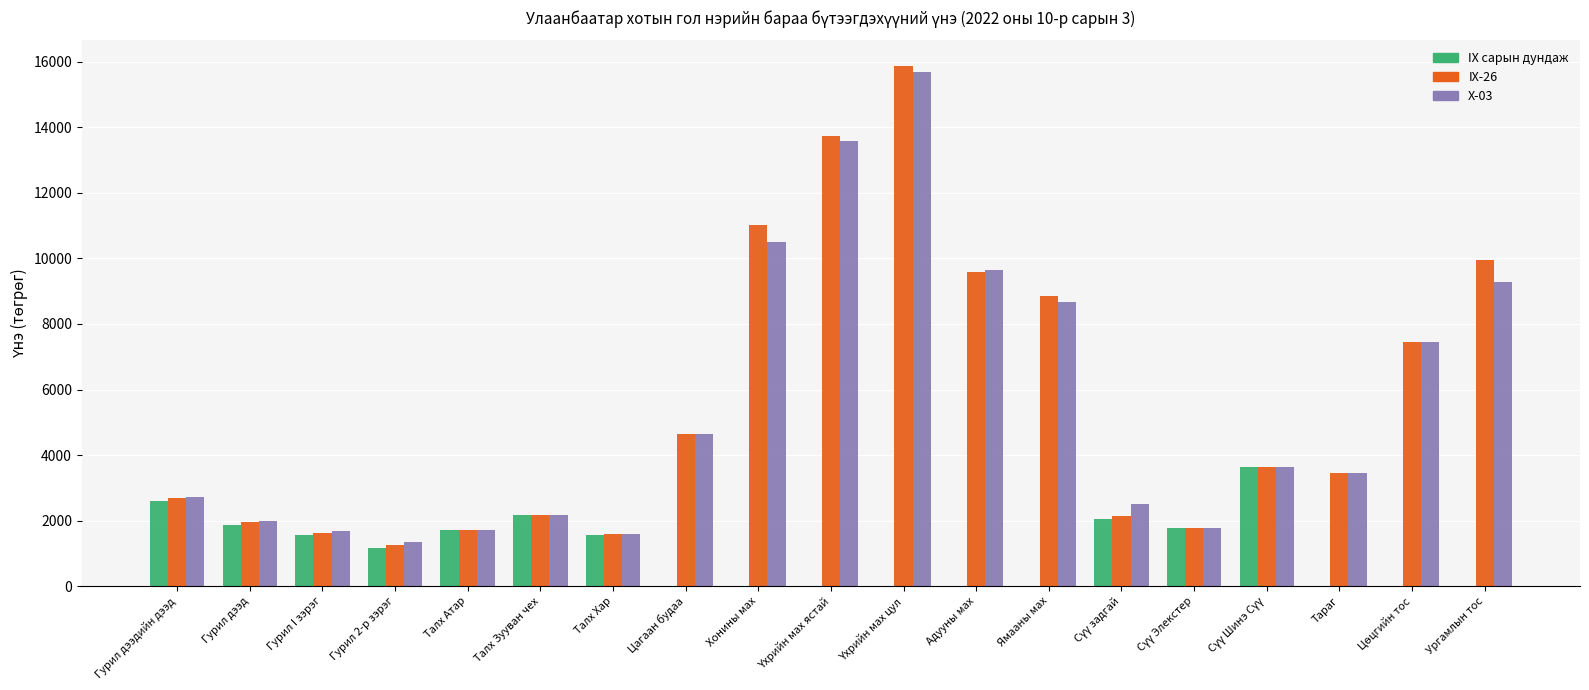

How many data points does each series have?

19